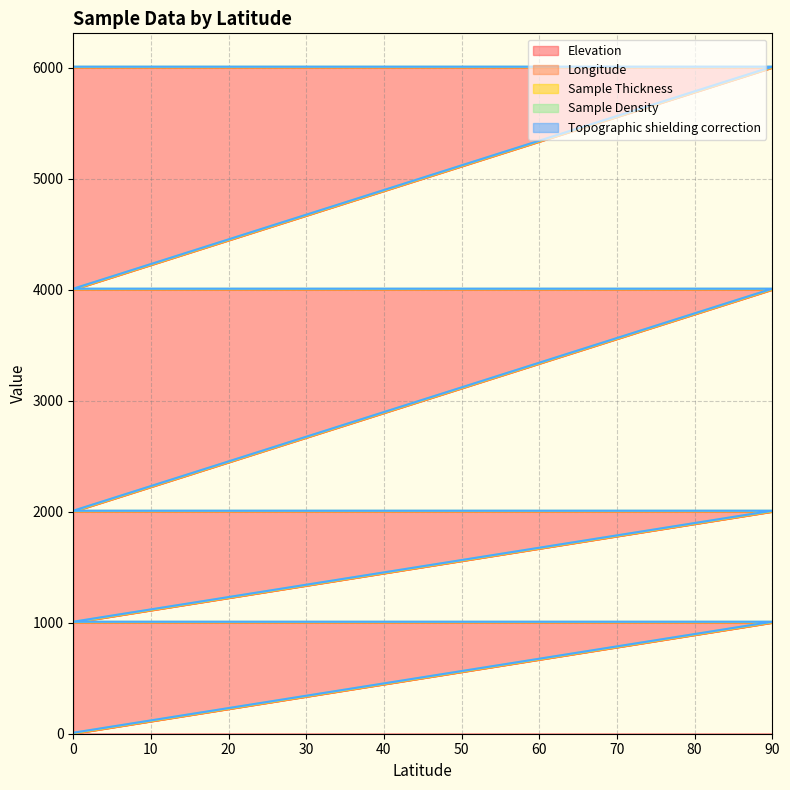

How many Elevation values are between 1000 and 4000?

6